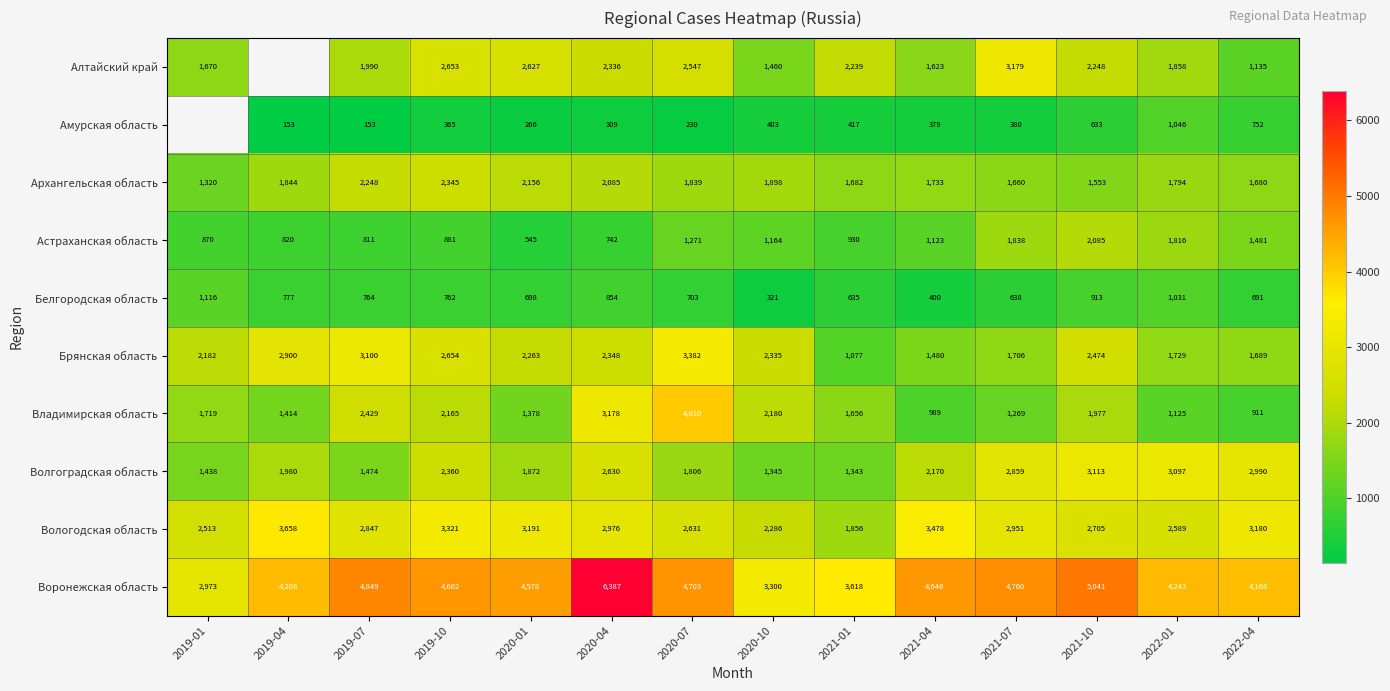

What is the sum of the Брянская область values at 2020-04 and 2019-07?

5448.0